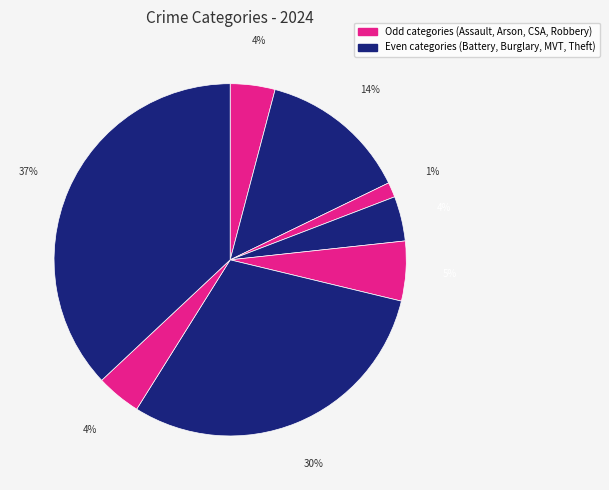

How many slices are in this pie chart?

8